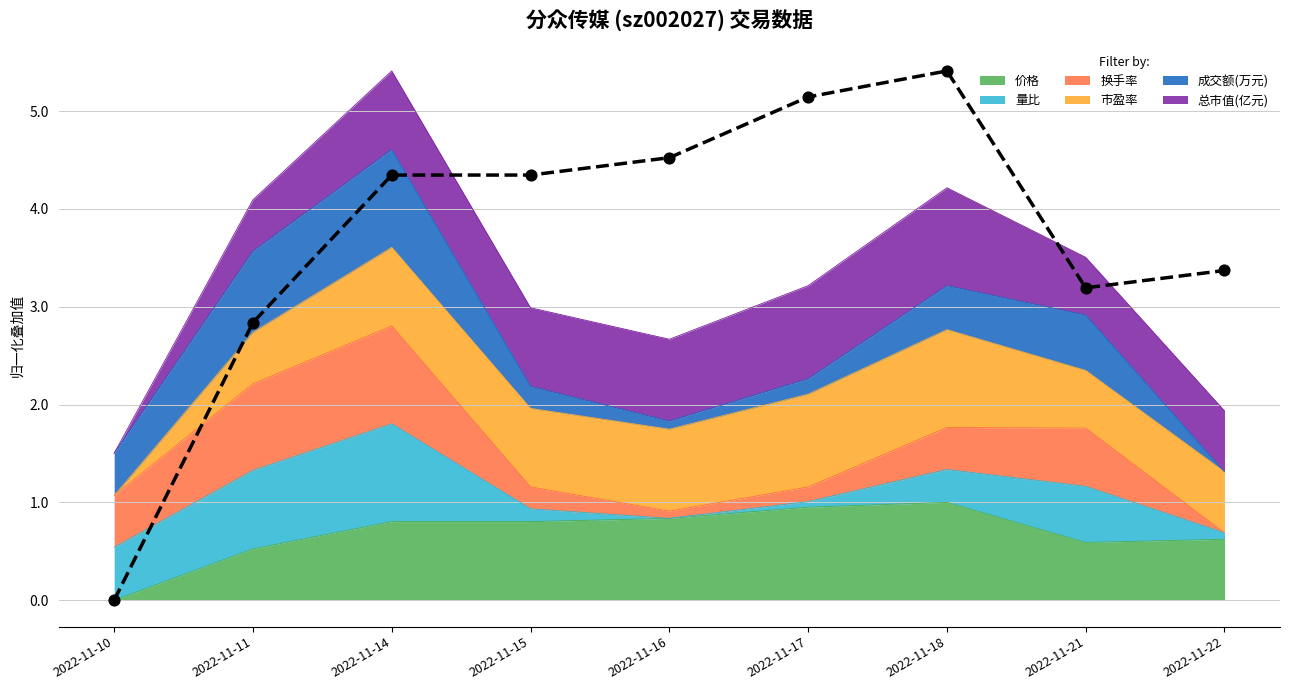

At how many categories does at least one series exceed 3?

7